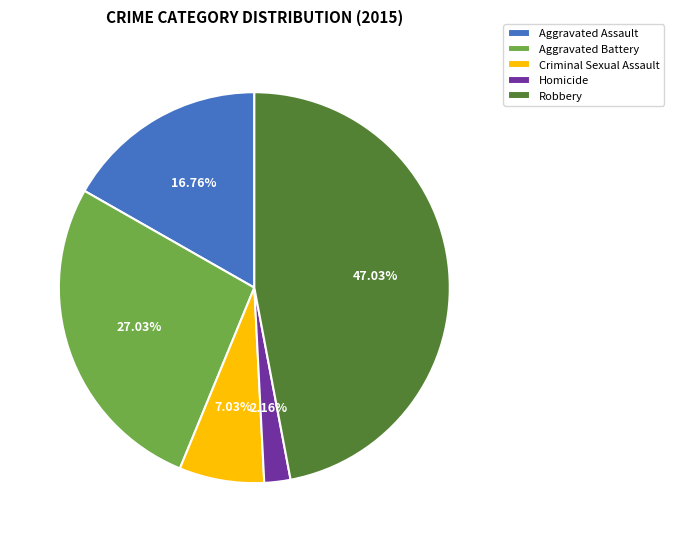

Is the sum of Criminal Sexual Assault and Homicide greater than half?

No